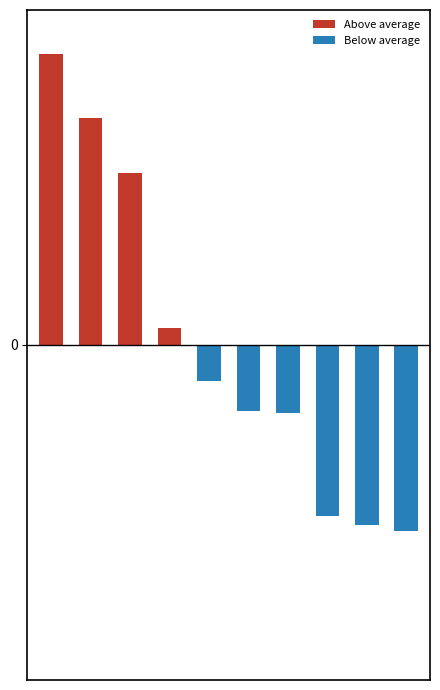

Which category has the lowest value in the Above average series?

4